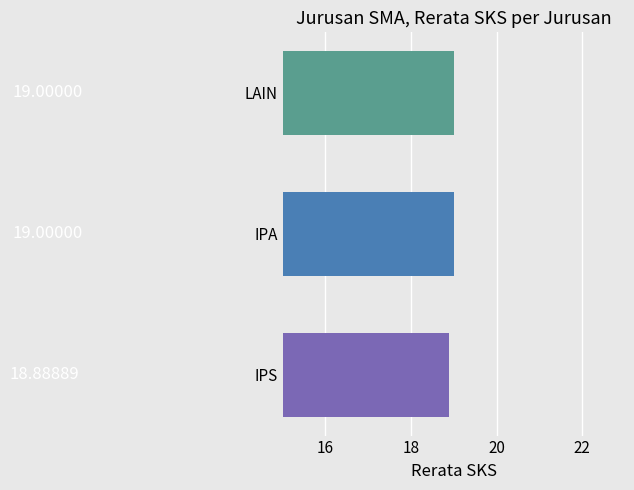

Which category has the lowest value across all series?

IPS